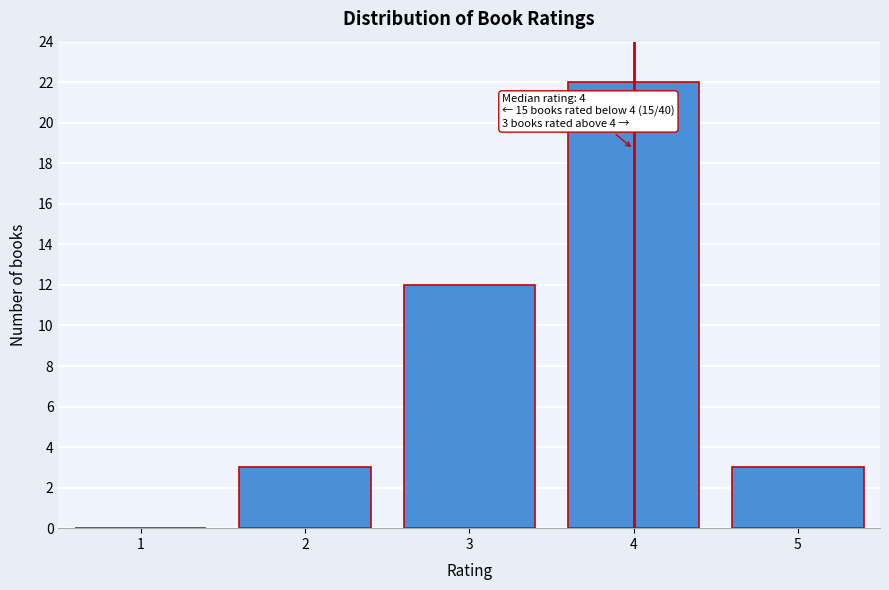

Reading left to right, extract all data points from this chart.

1=0	2=3	3=12	4=22	5=3